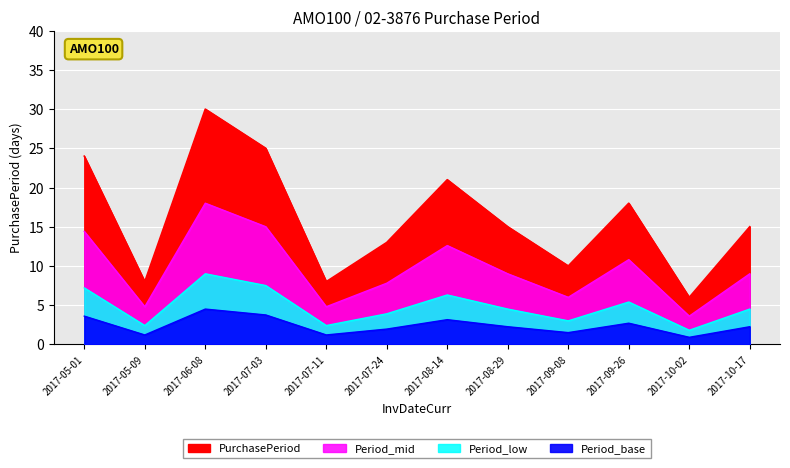

Reading left to right, list all the values displayed in this chart.

24	8	30	25	8	13	21	15	10	18	6	15